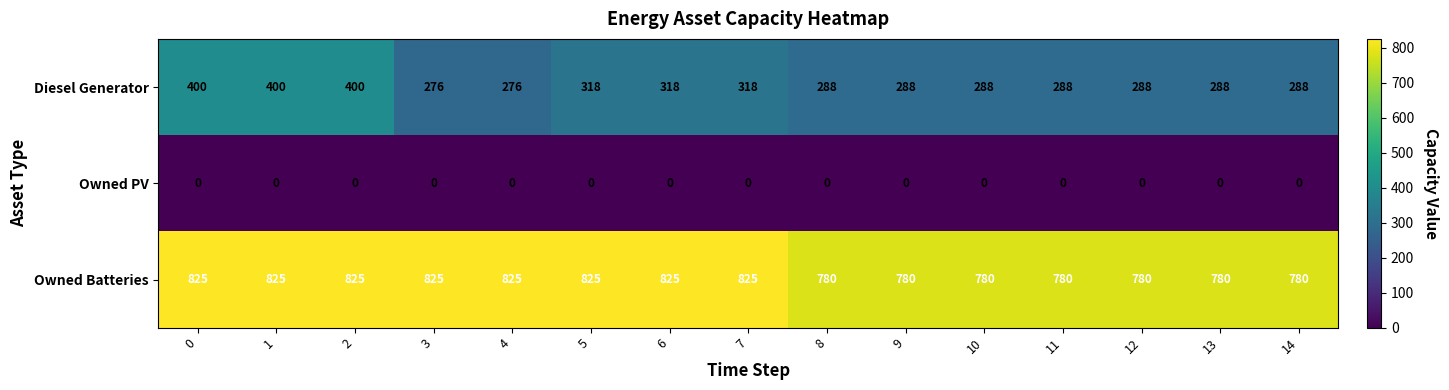

What is the difference between the highest and lowest values at 12?

780